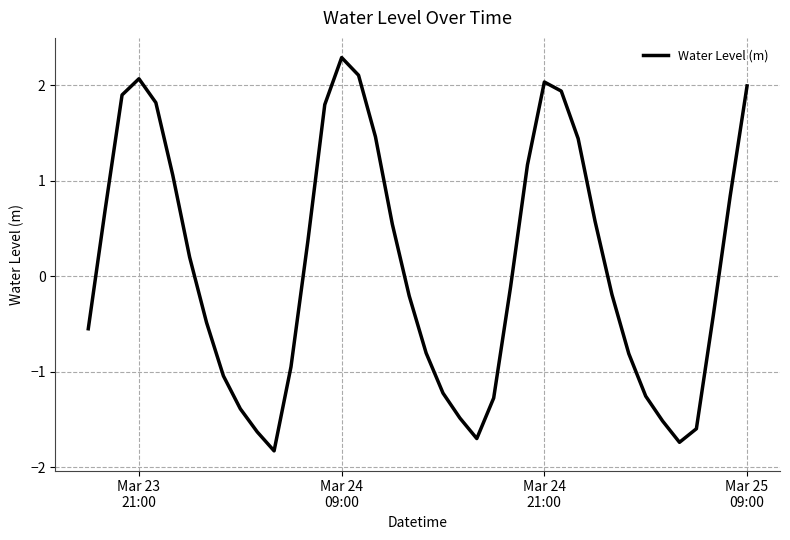

What is the maximum value shown in the chart?

2.3